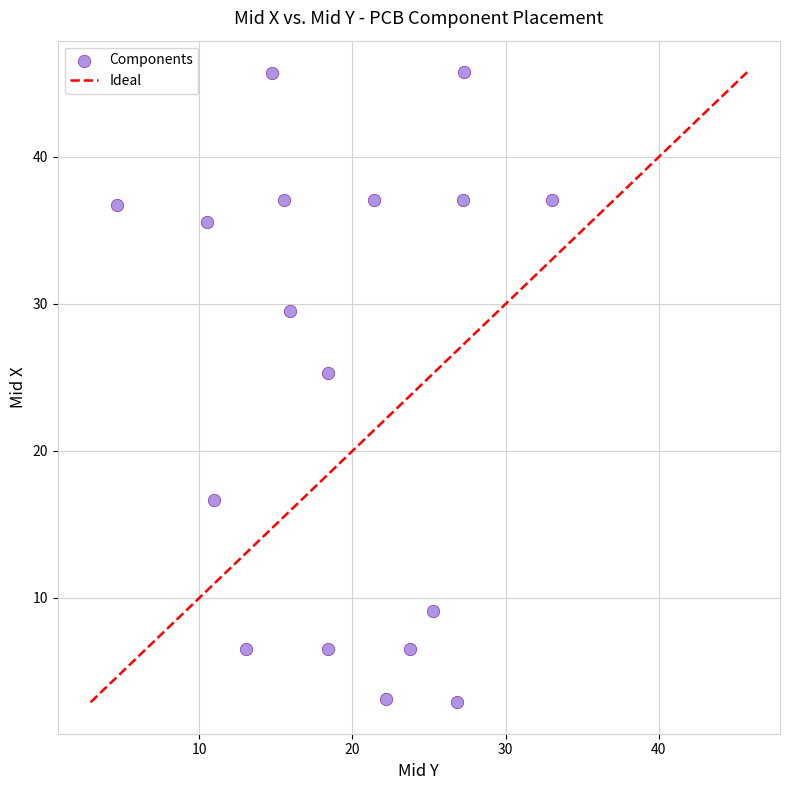

What Y value in the scatter plot is closest to 24?

25.3